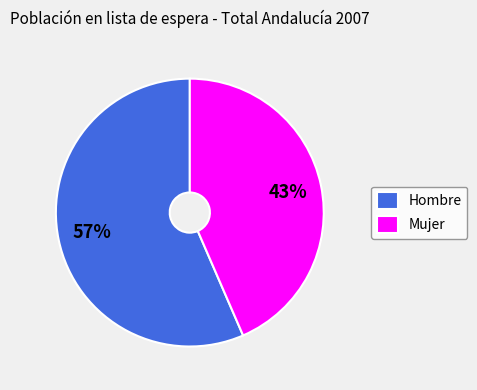

To the nearest percent, what percentage of the pie is Mujer?

43%